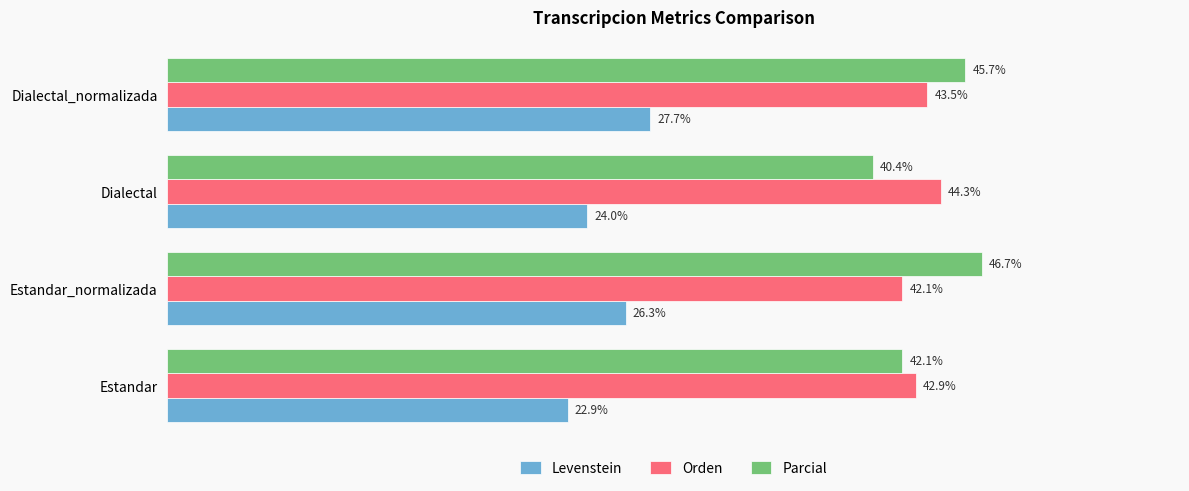

Rank the series by their maximum value, from highest to lowest.

Parcial, Orden, Levenstein